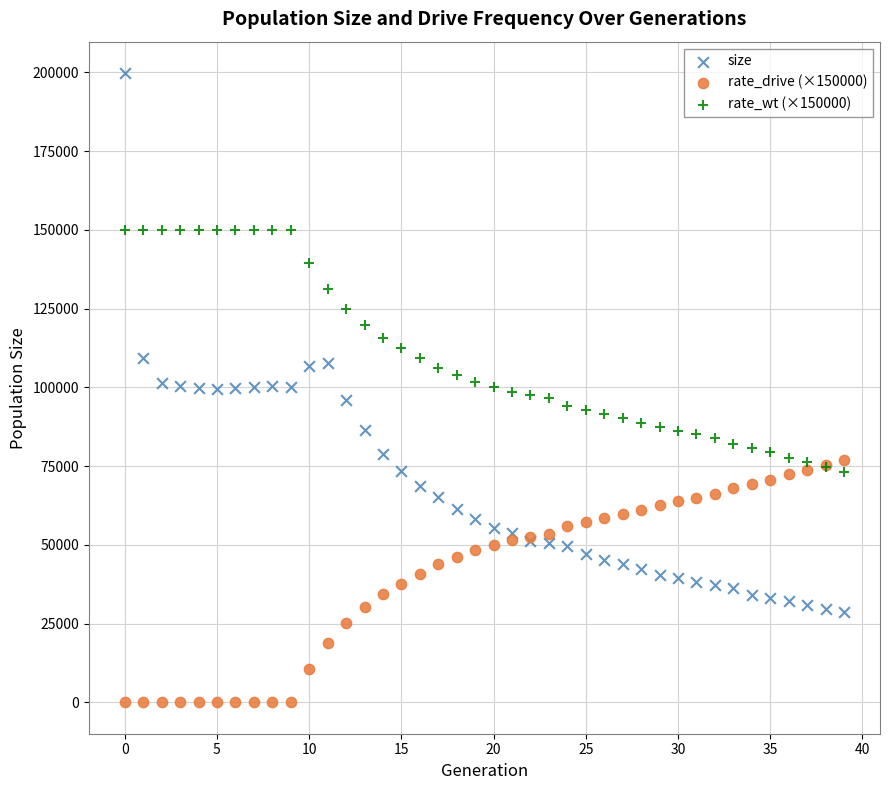

What are all the series names shown in the legend?

size, rate_drive (×150000), rate_wt (×150000)